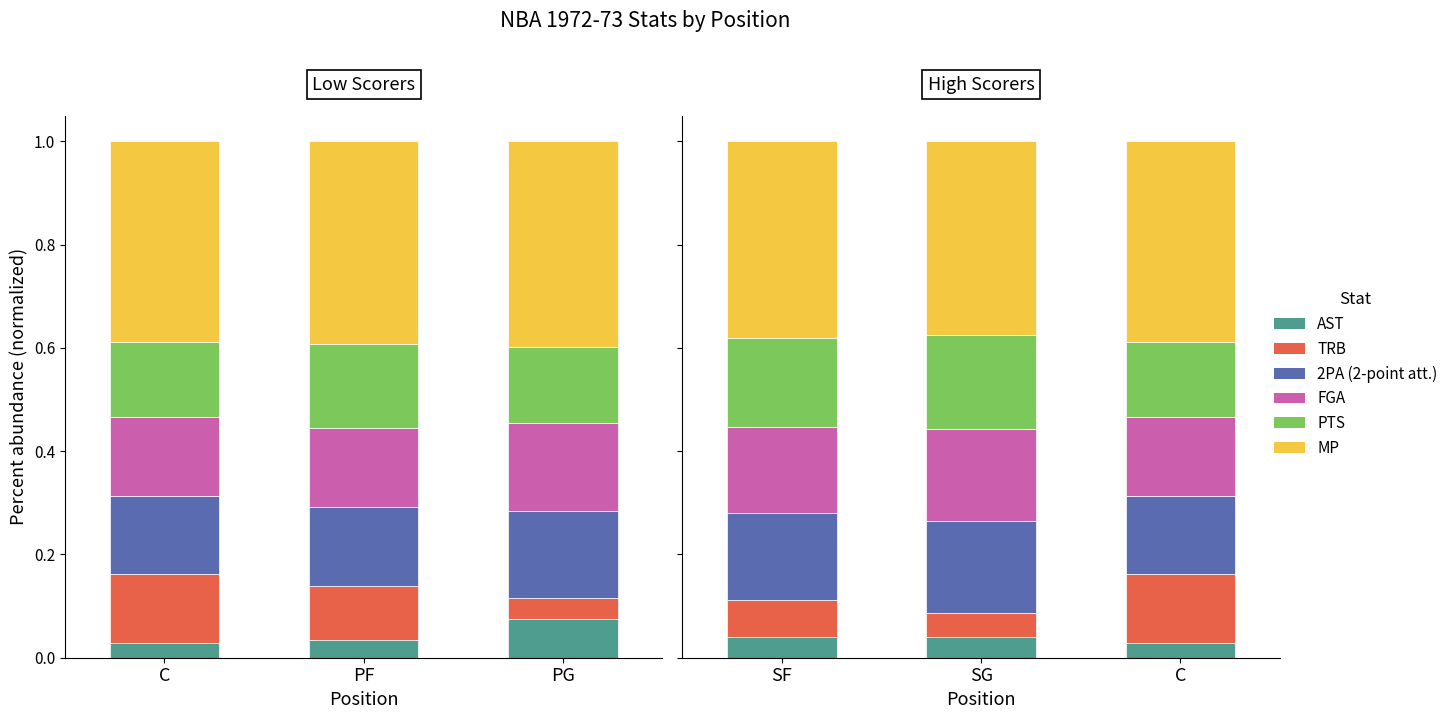

What is the difference between the highest and lowest values at C?

0.4